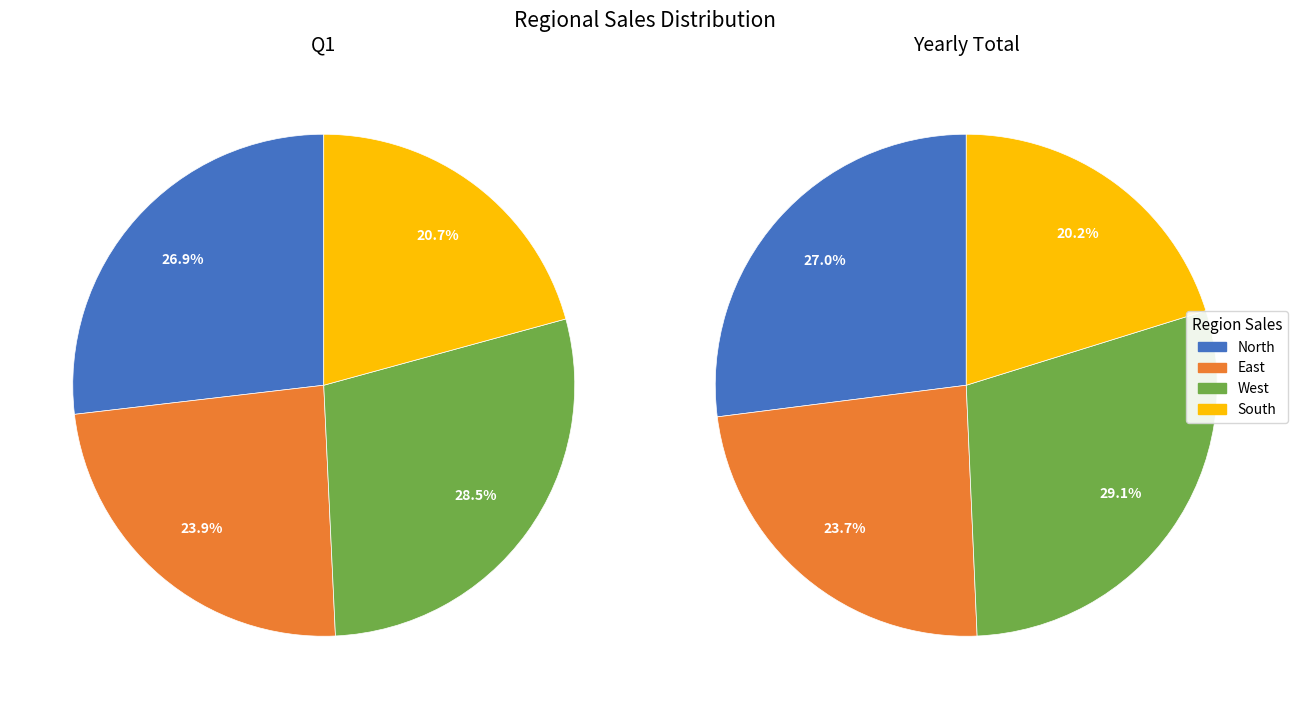

To the nearest percent, what is the average slice percentage?

25%